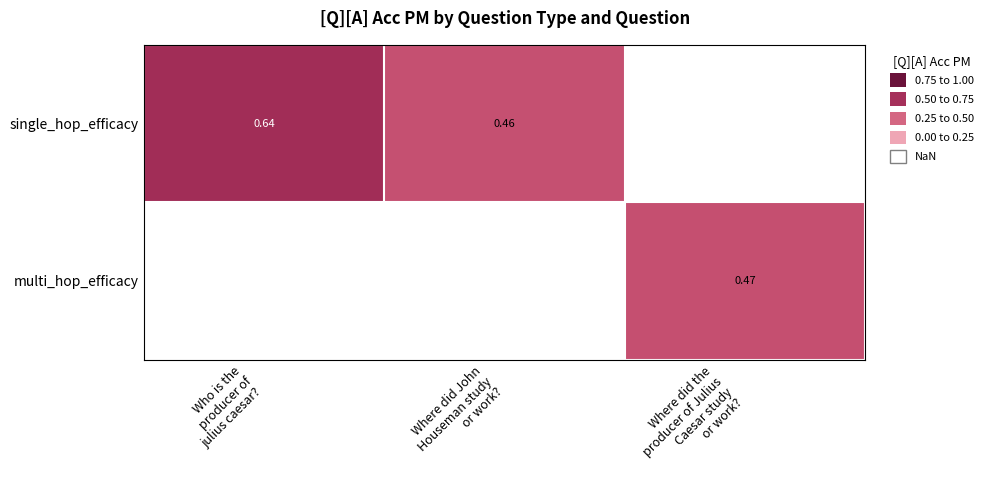

Which category has the highest value in the multi_hop_efficacy series?

Who is the producer of julius caesar?